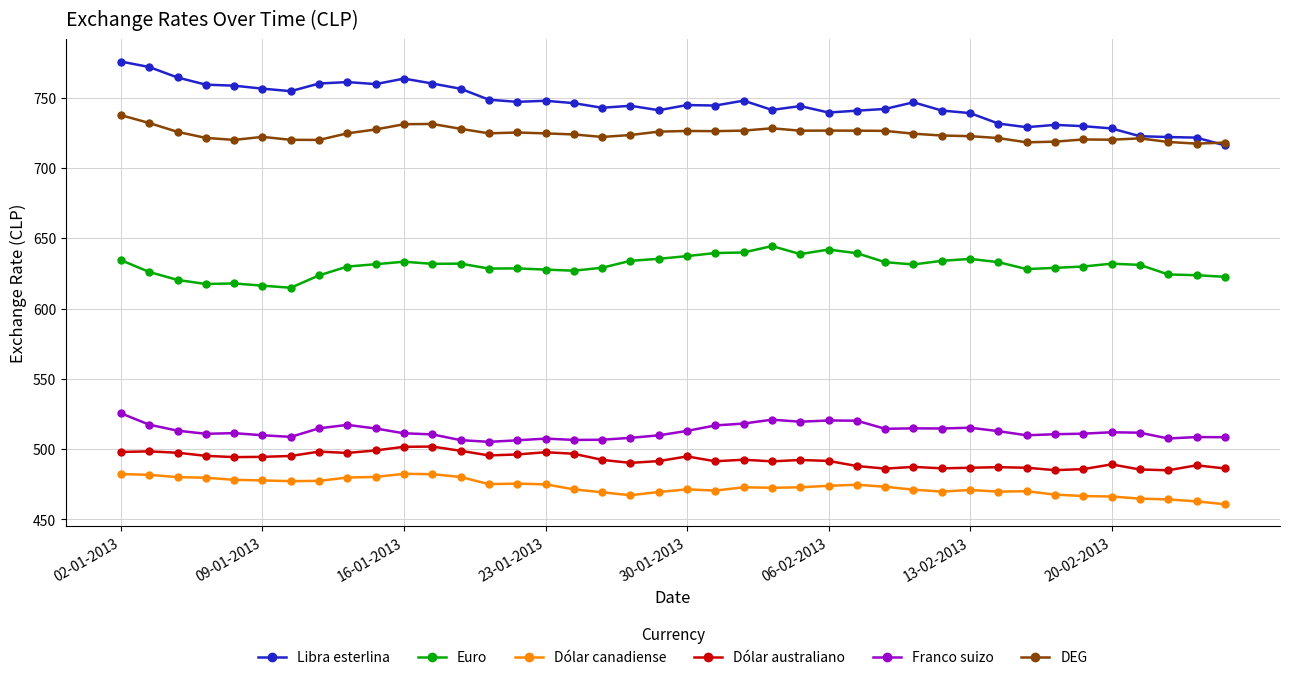

List the series in order of their peak value, highest first.

Libra esterlina, DEG, Euro, Franco suizo, Dólar australiano, Dólar canadiense